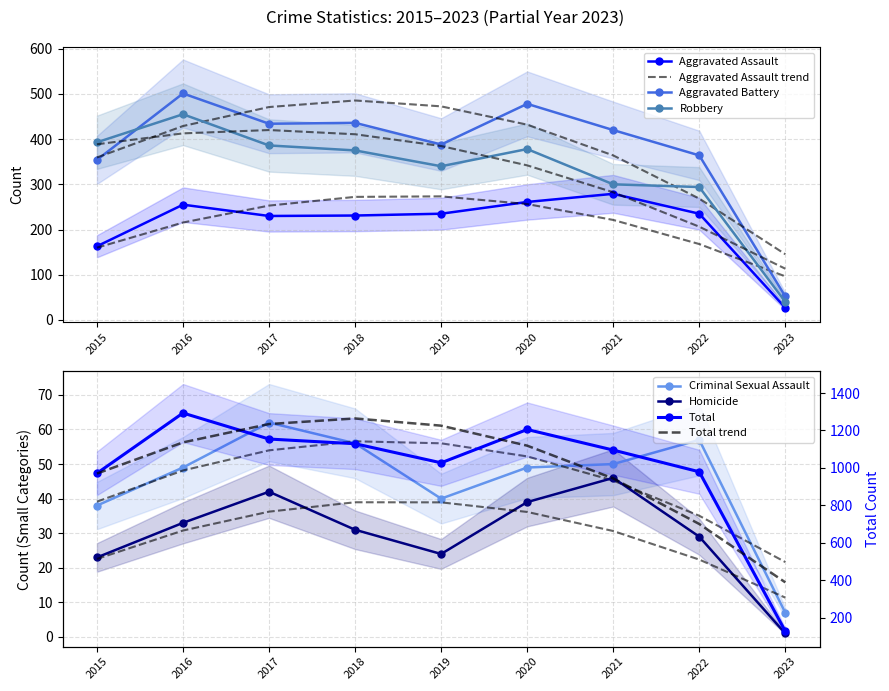

Reading right to left, list all the values displayed in this chart.

Aggravated Assault: 27	235	279	261	235	231	230	255	163
Aggravated Battery: 52	364	420	478	388	436	434	501	354
Criminal Sexual Assault: 7	57	50	49	40	56	62	49	38
Homicide: 1	29	46	39	24	31	42	33	23
Robbery: 40	294	300	378	340	375	386	455	393
Total: 127	979	1095	1205	1027	1129	1154	1293	971